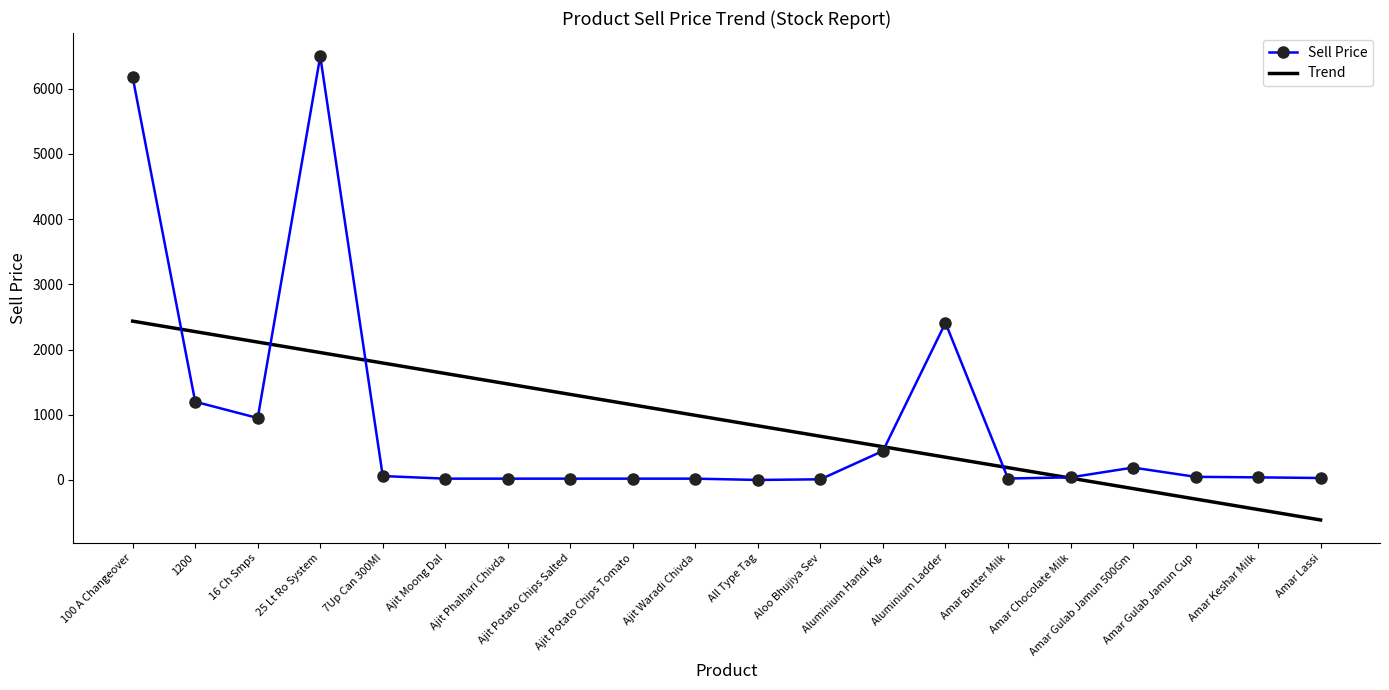

What is the difference between the maximum and minimum values?

6500.0